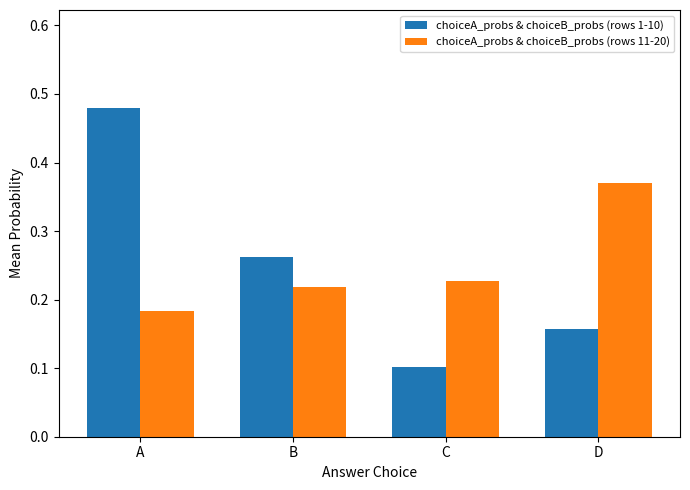

Which series has the largest range (max minus min)?

choiceA_probs & choiceB_probs (rows 1-10)